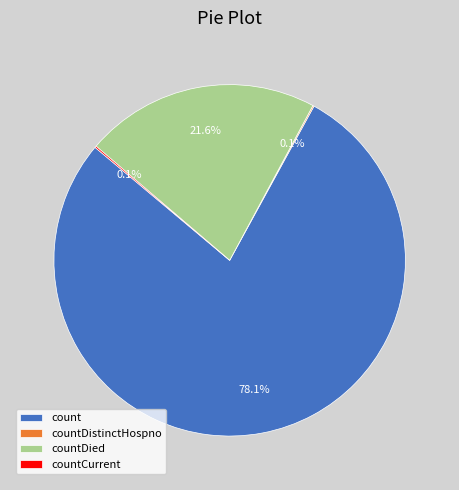

What is the largest slice in the pie chart?

count